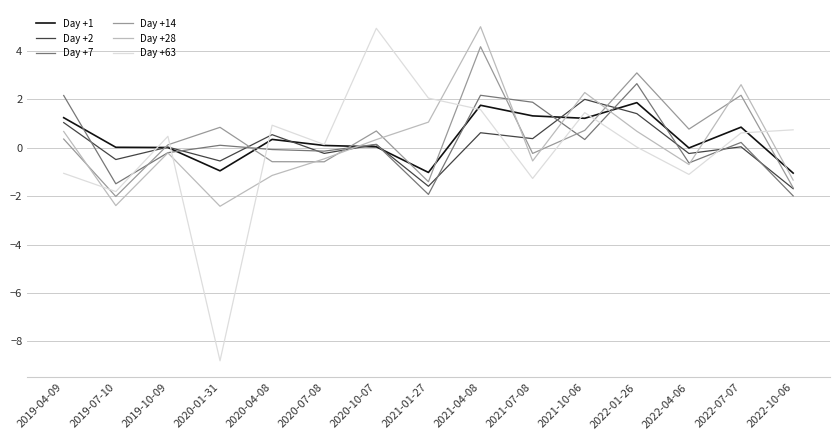

What is the difference between the maximum and minimum values in the Day +63 series?

13.7